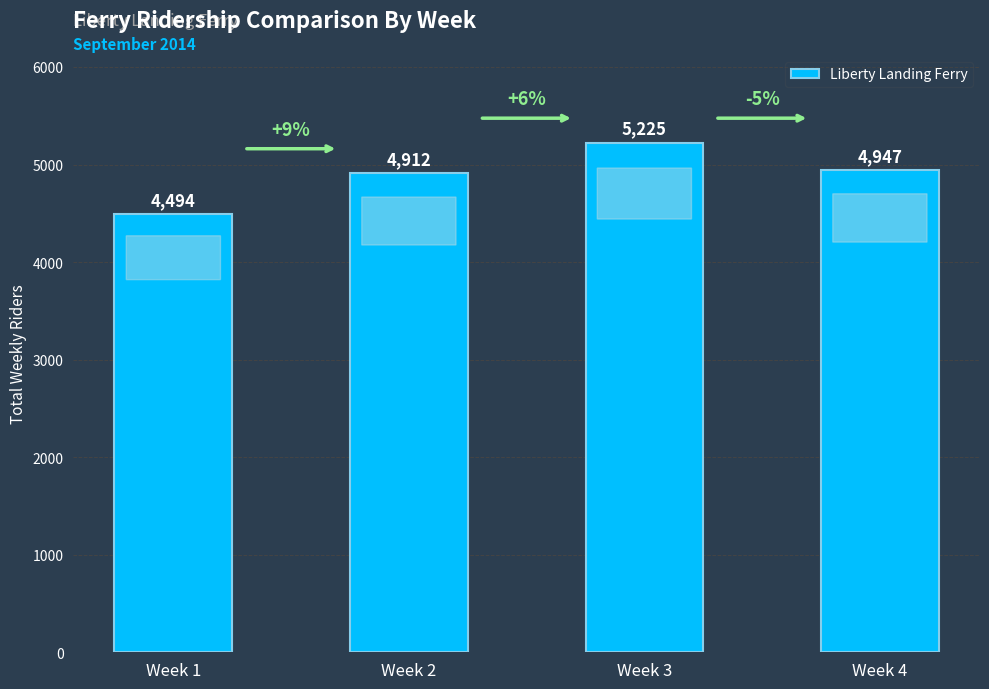

Reading left to right, extract all data points from this chart.

4494	4912	5225	4947